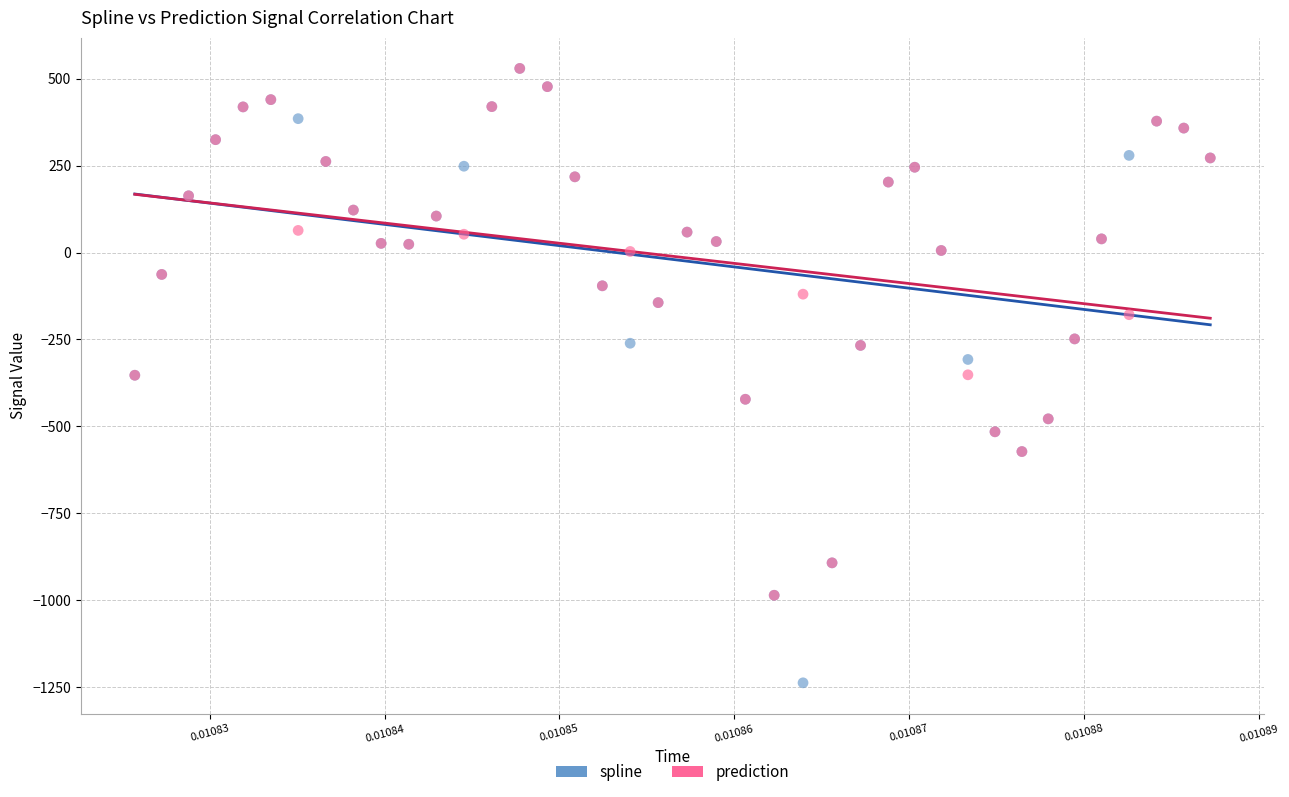

Which series contains the lowest Y value?

spline